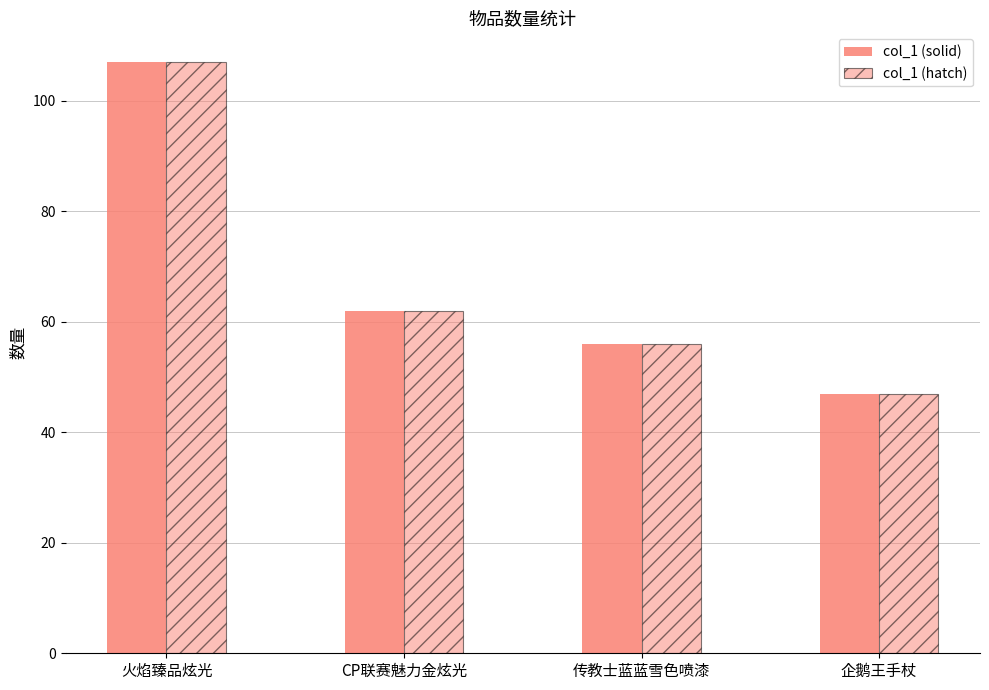

What is the greatest value displayed?

107